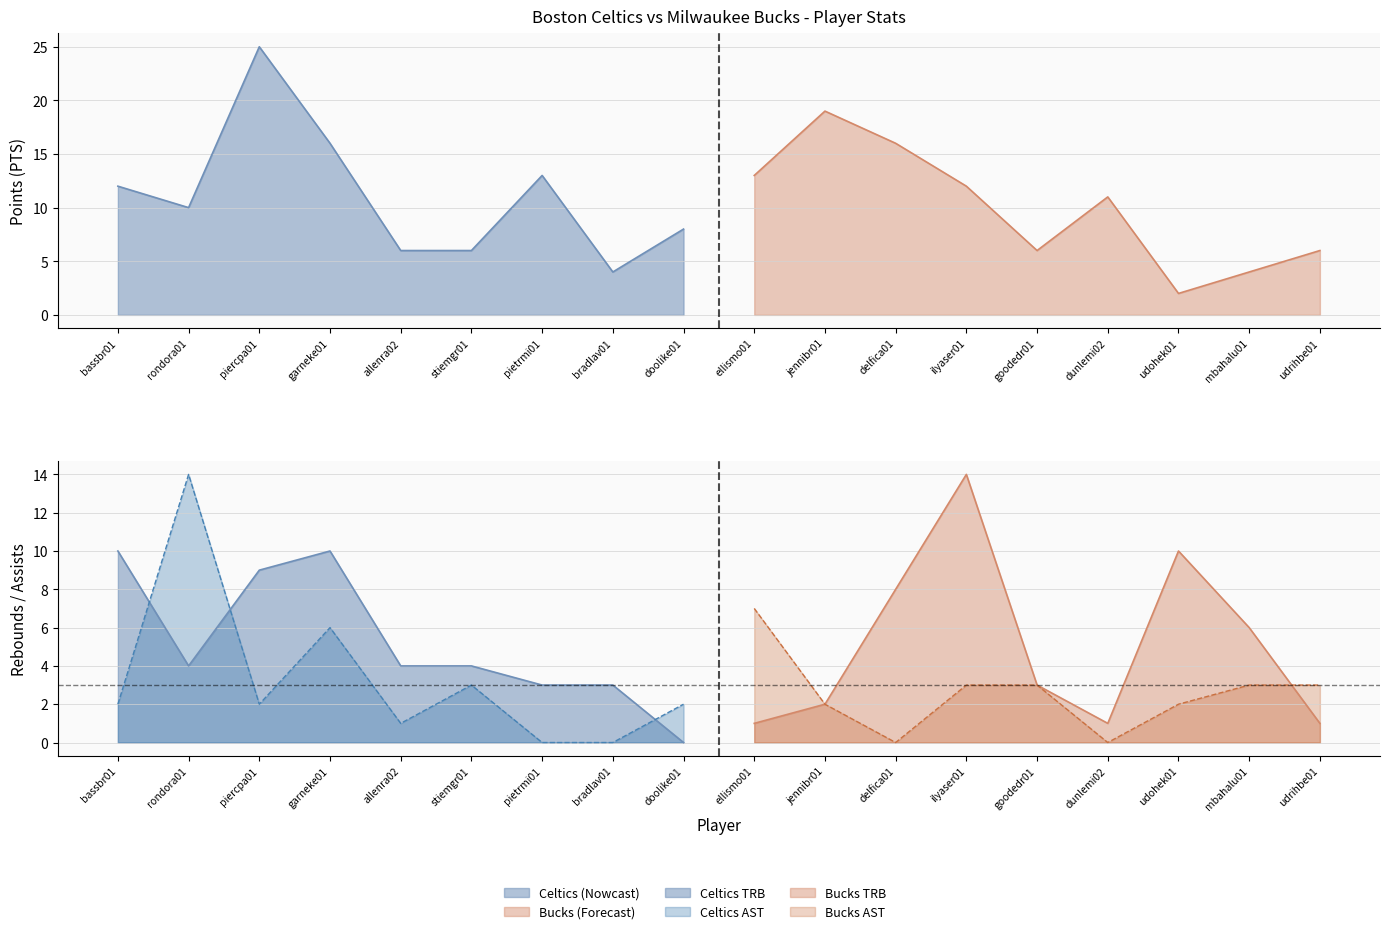

Which label corresponds to the smallest value in the chart?

doolike01